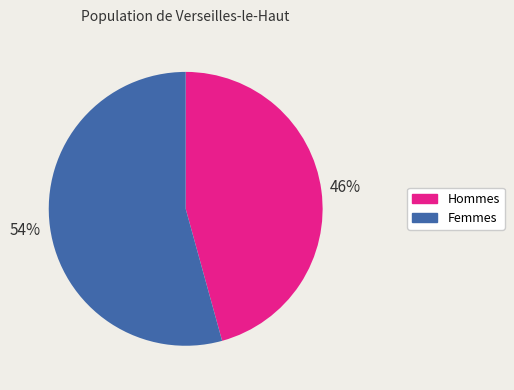

To the nearest percent, what is the average slice percentage?

50%